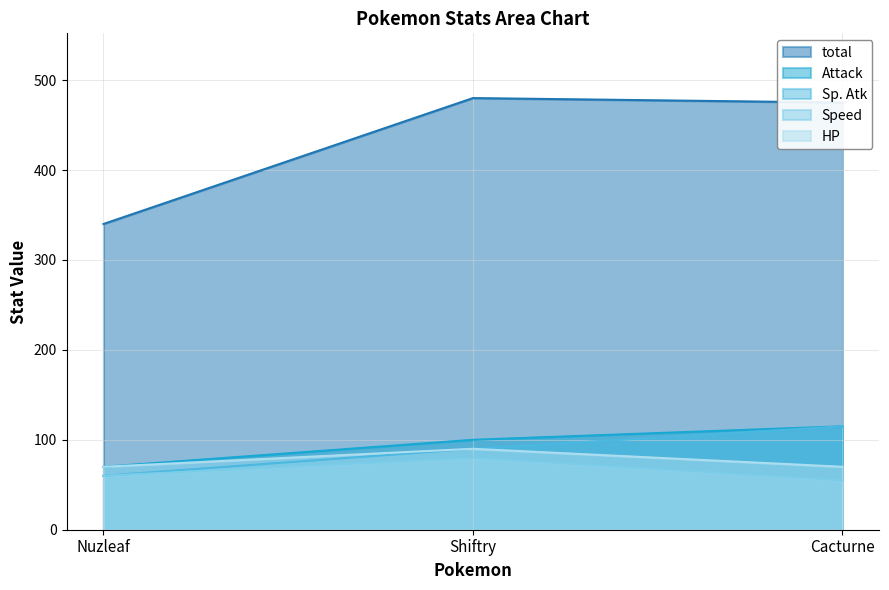

What is the total value across all series at Shiftry?

840